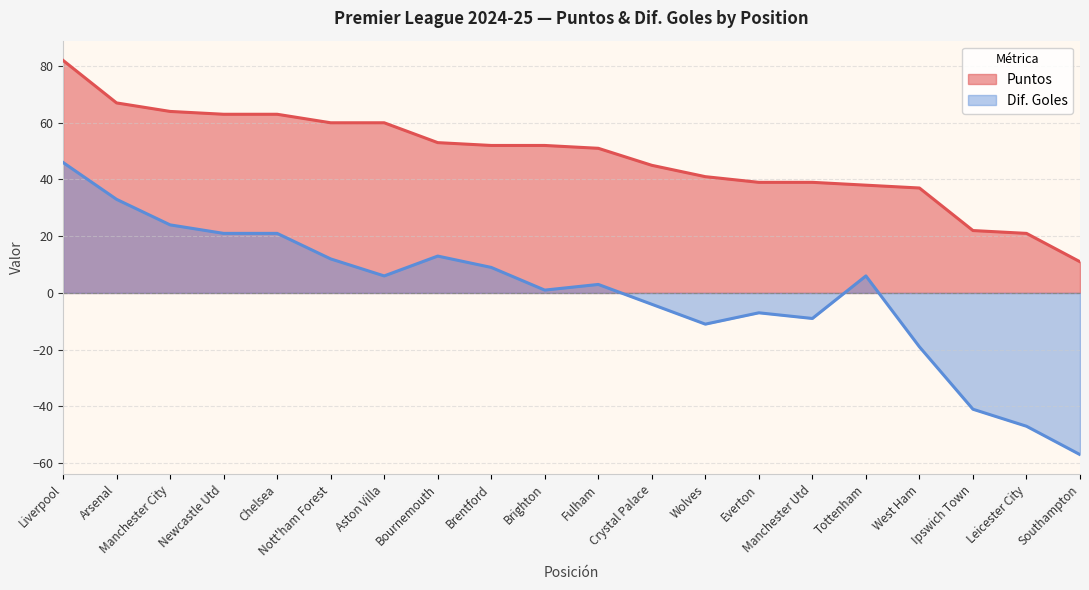

Which series has the largest total across all categories?

Puntos